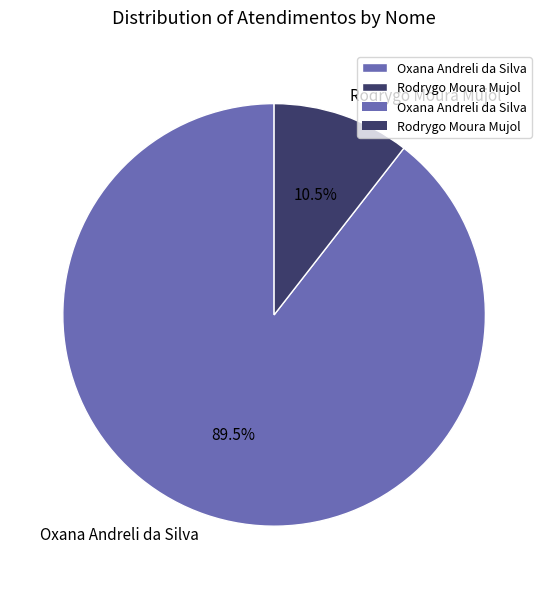

Combined, what portion of the pie is Rodrygo Moura Mujol and Oxana Andreli da Silva?

100.0%